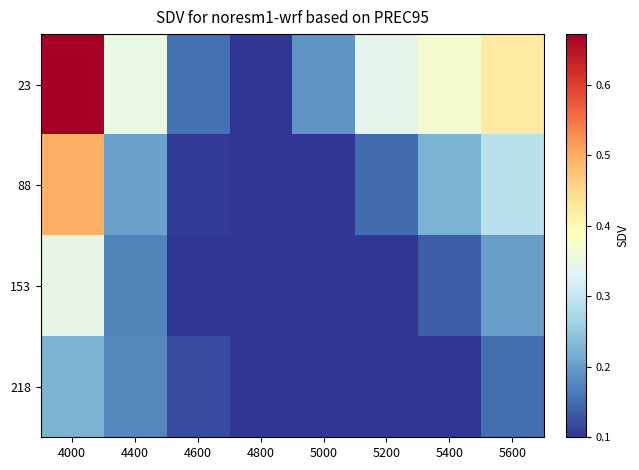

At 5600, list the series in order from largest to smallest.

23, 88, 153, 218